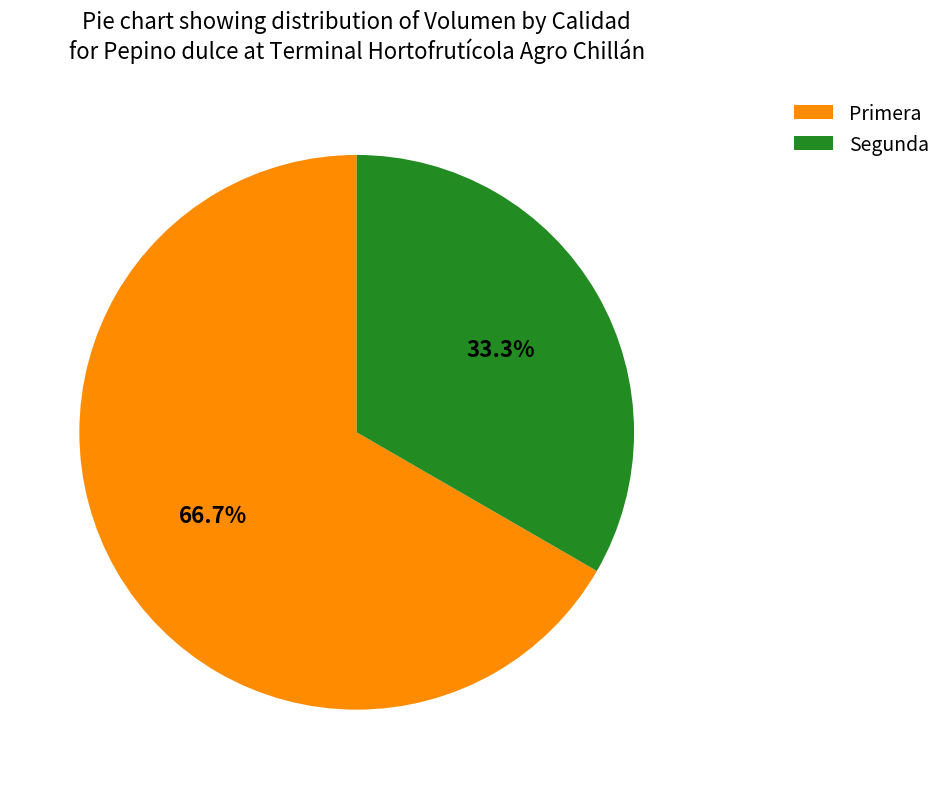

What is the total percentage of Segunda and Primera?

100.0%